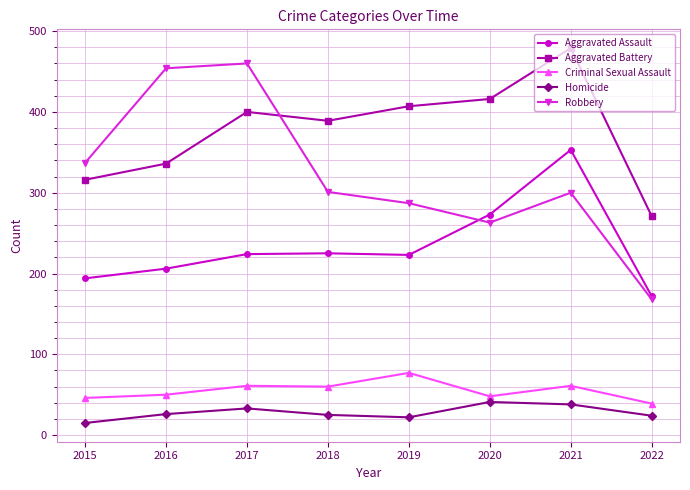

True or false: Homicide and Robbery cross at least once.

False